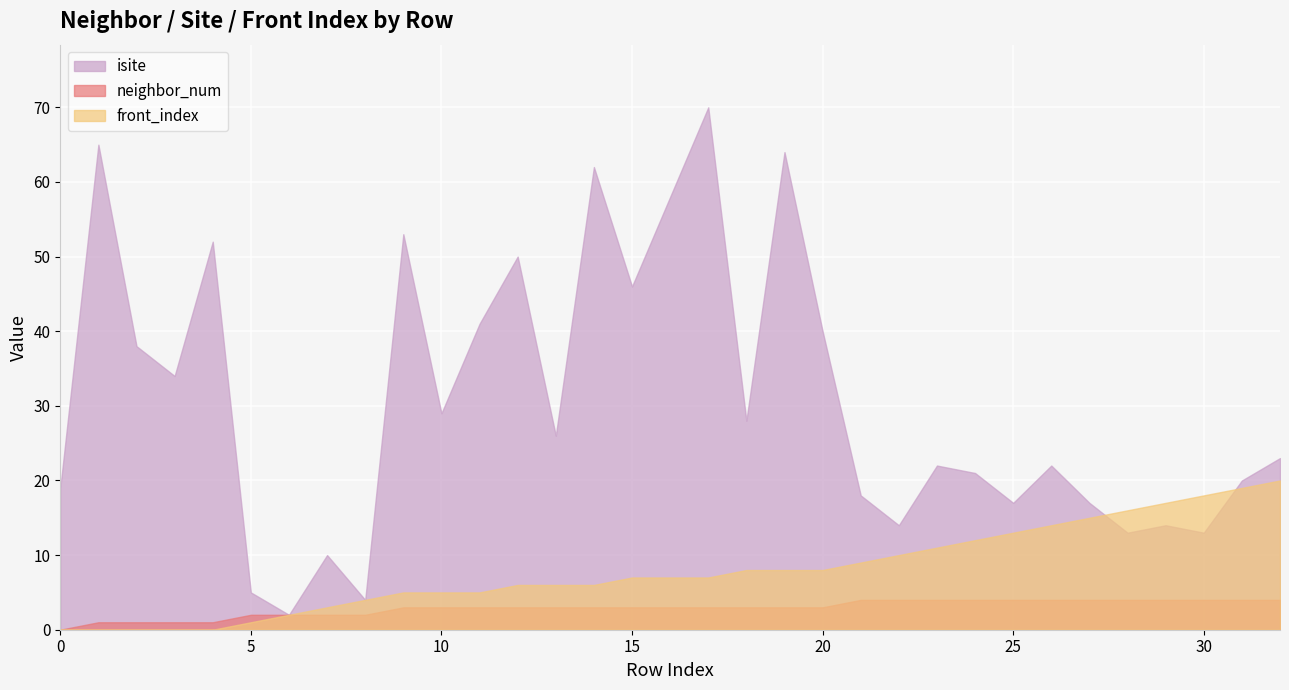

Read the front_index value at 10.

5